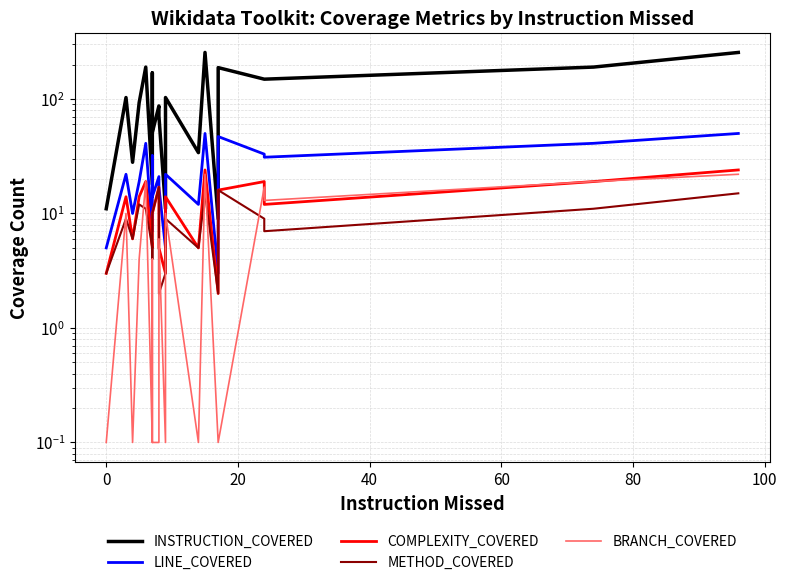

True or false: METHOD_COVERED and INSTRUCTION_COVERED cross at least once.

False